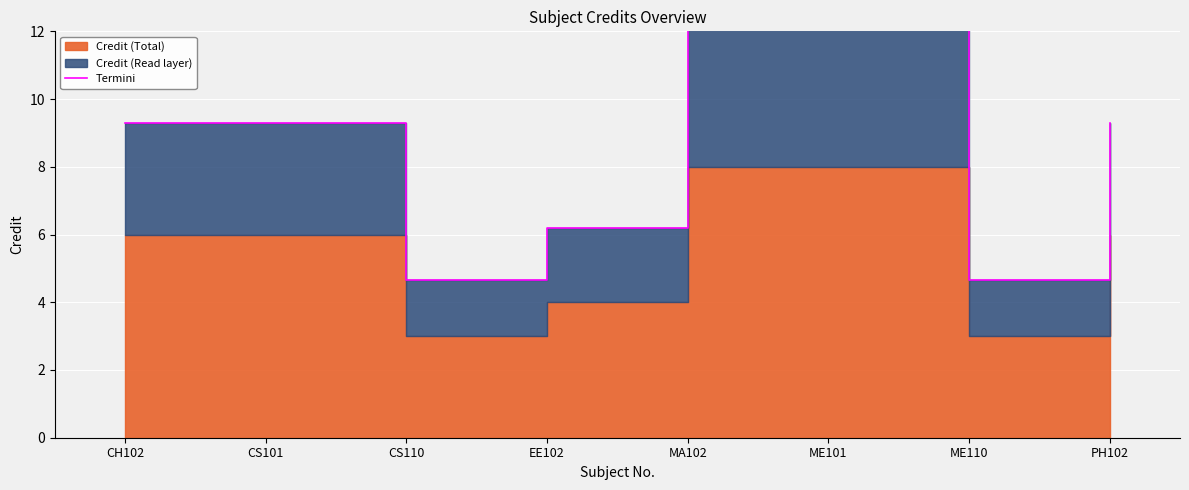

What is the label of the 6th point from the right?

CS110